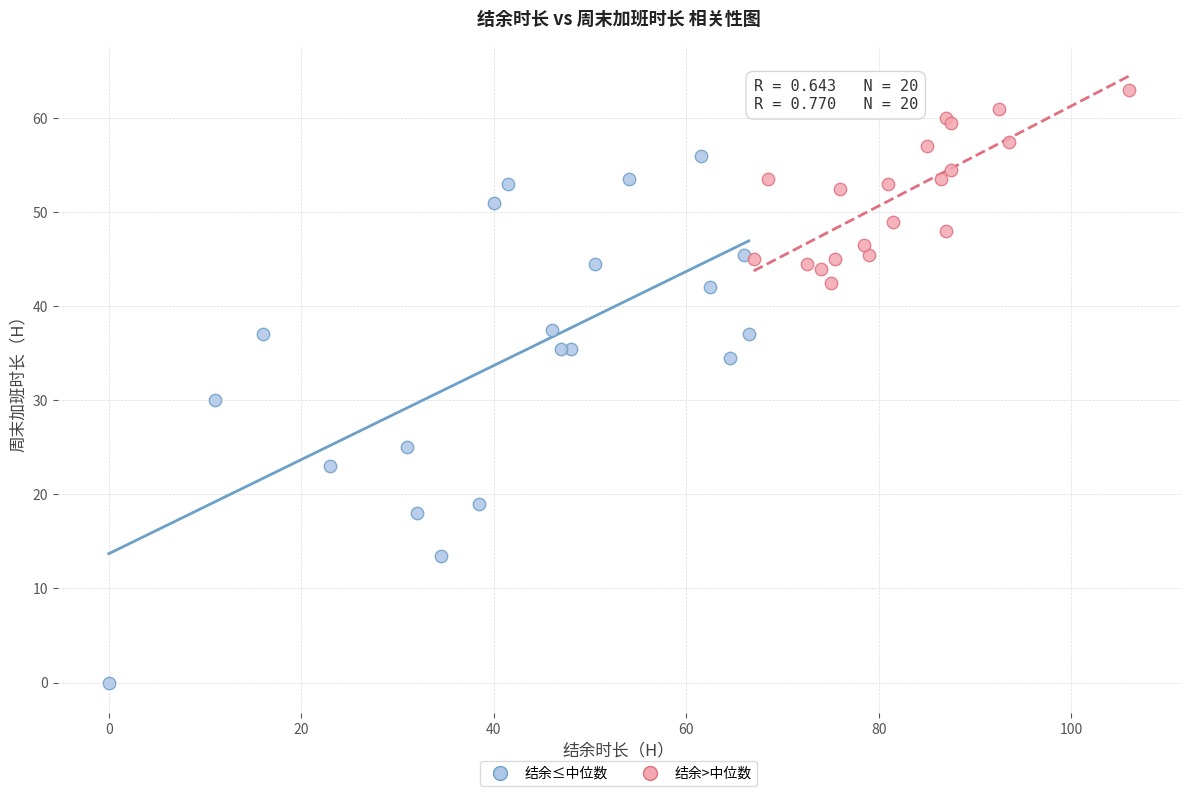

What are all the series names shown in the legend?

结余≤中位数, 结余>中位数